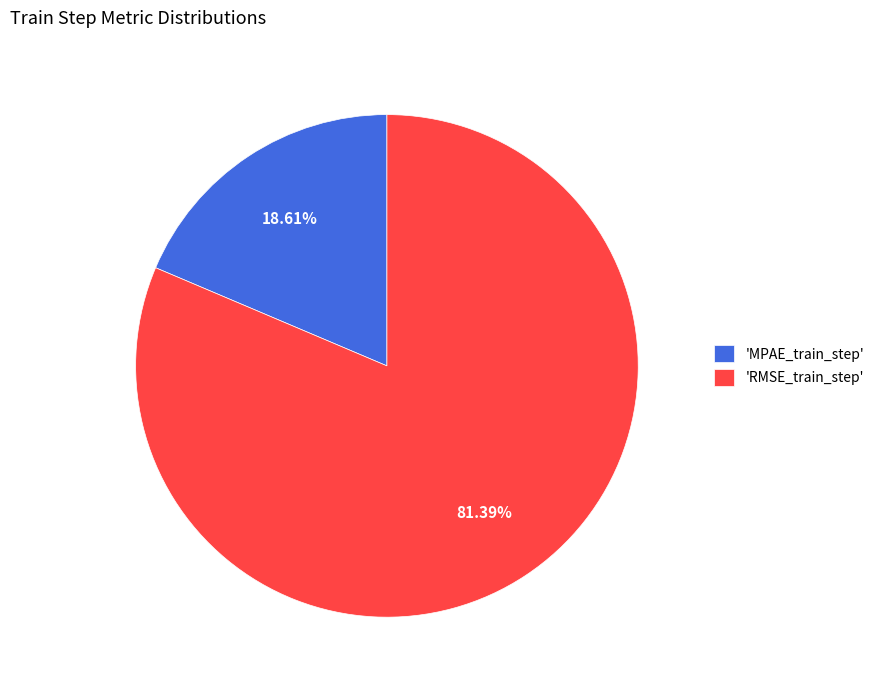

How many segments does this pie chart have?

2